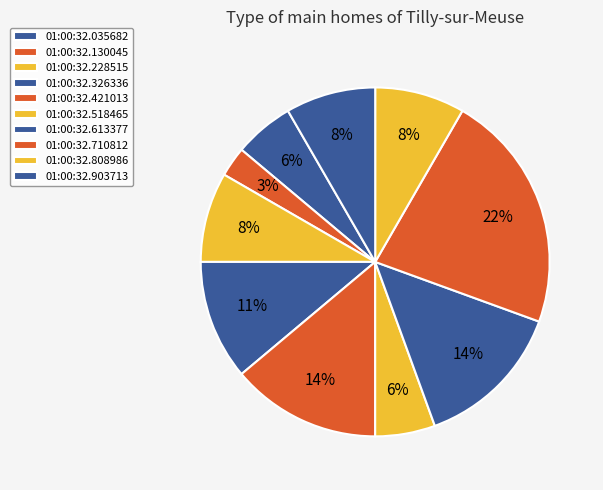

Is there any slice that represents more than half of the pie?

No